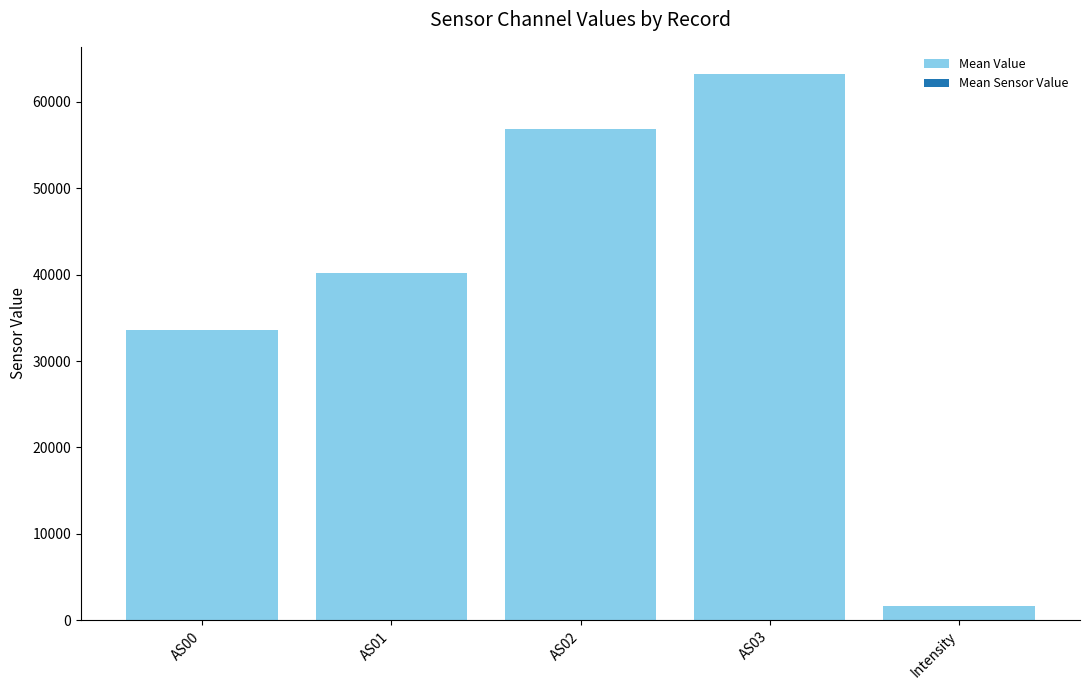

Rank the categories by value from lowest to highest.

Intensity, AS00, AS01, AS02, AS03